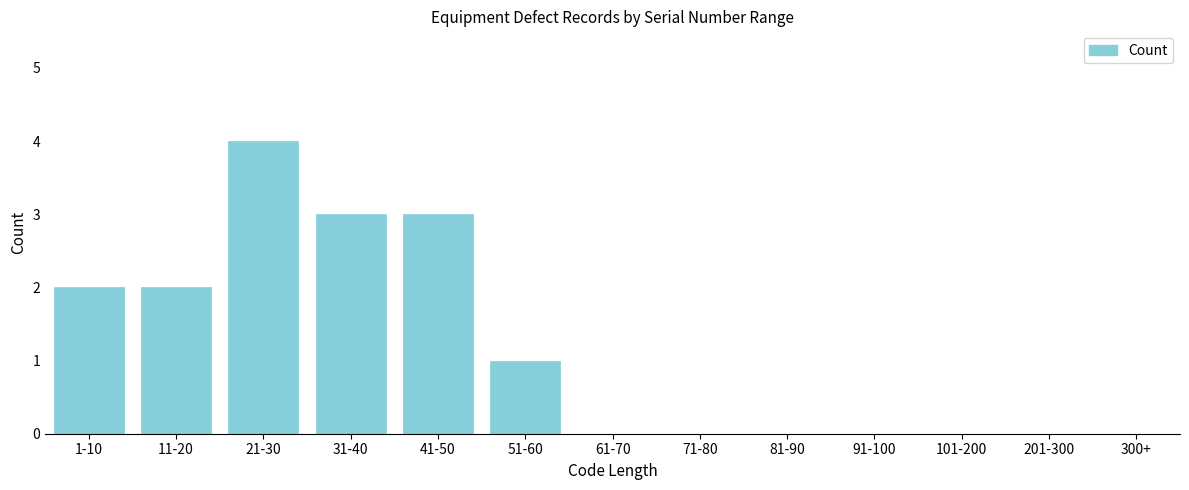

Reading left to right, transcribe all the data shown in this chart.

1-10=2	11-20=2	21-30=4	31-40=3	41-50=3	51-60=1	61-70=0	71-80=0	81-90=0	91-100=0	101-200=0	201-300=0	300+=0